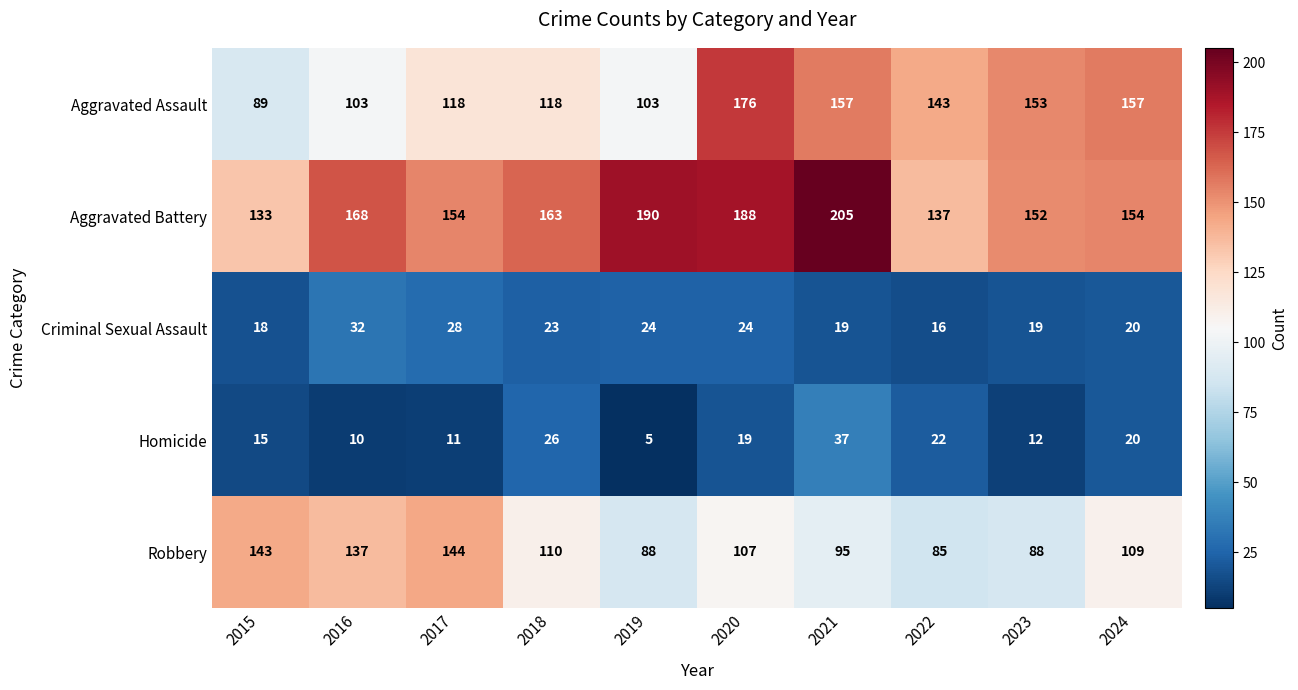

Between 2019 and 2023, which series saw the biggest shift?

Aggravated Assault